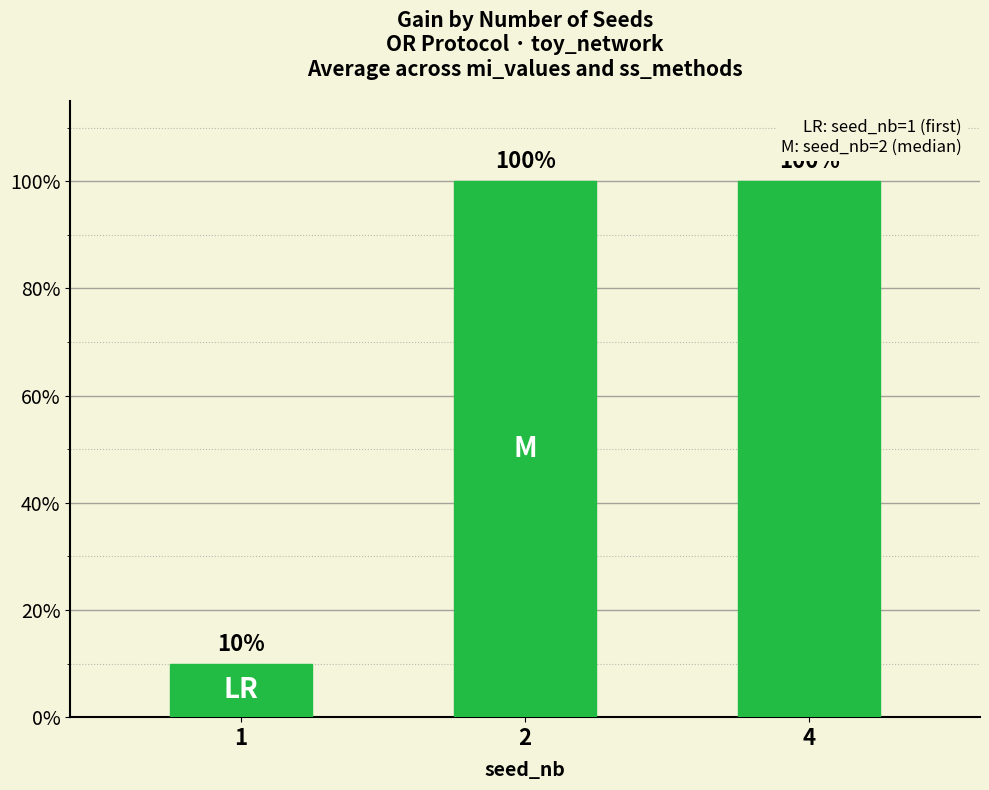

Which has a higher value, 1 or 2?

2